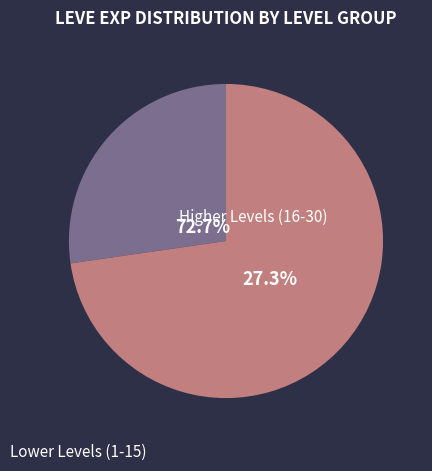

Does 1 represent more than half of the total?

No